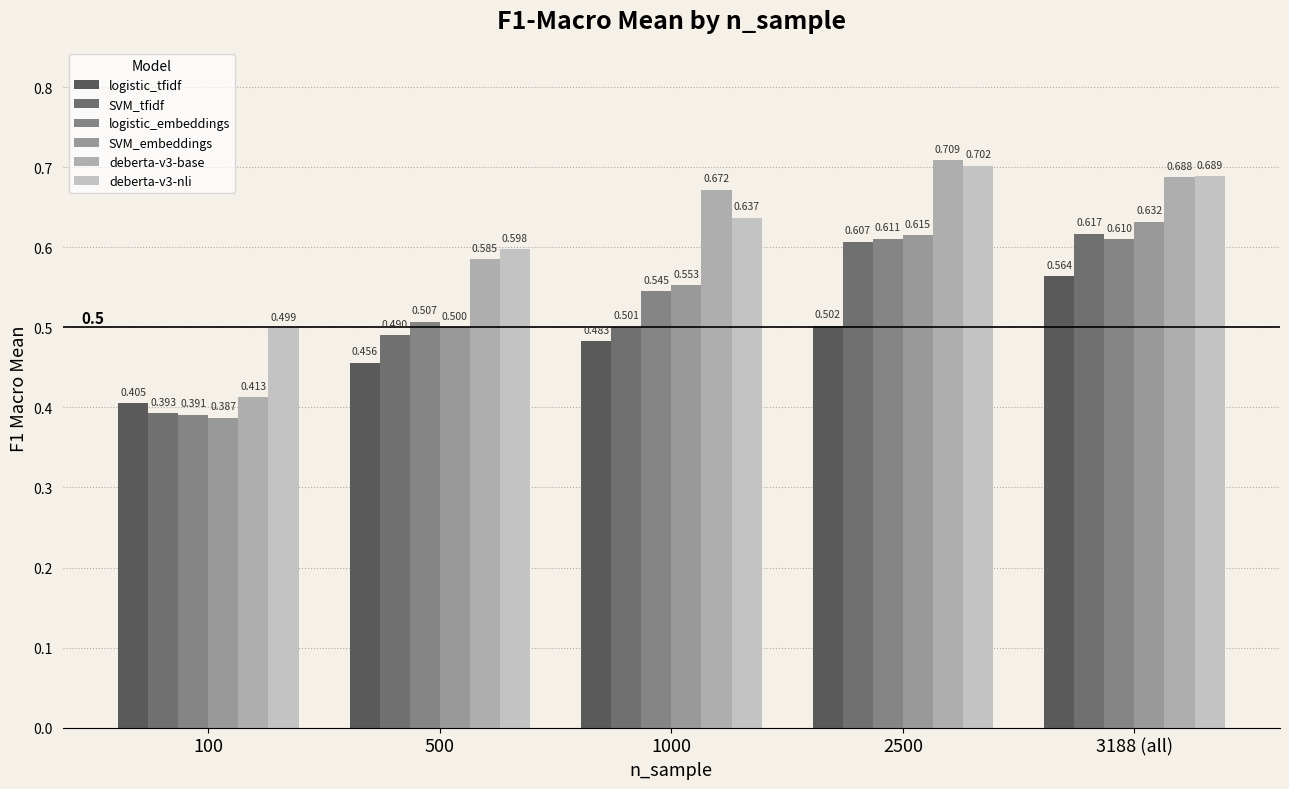

What is the spread (max minus min) of values at 100?

0.1